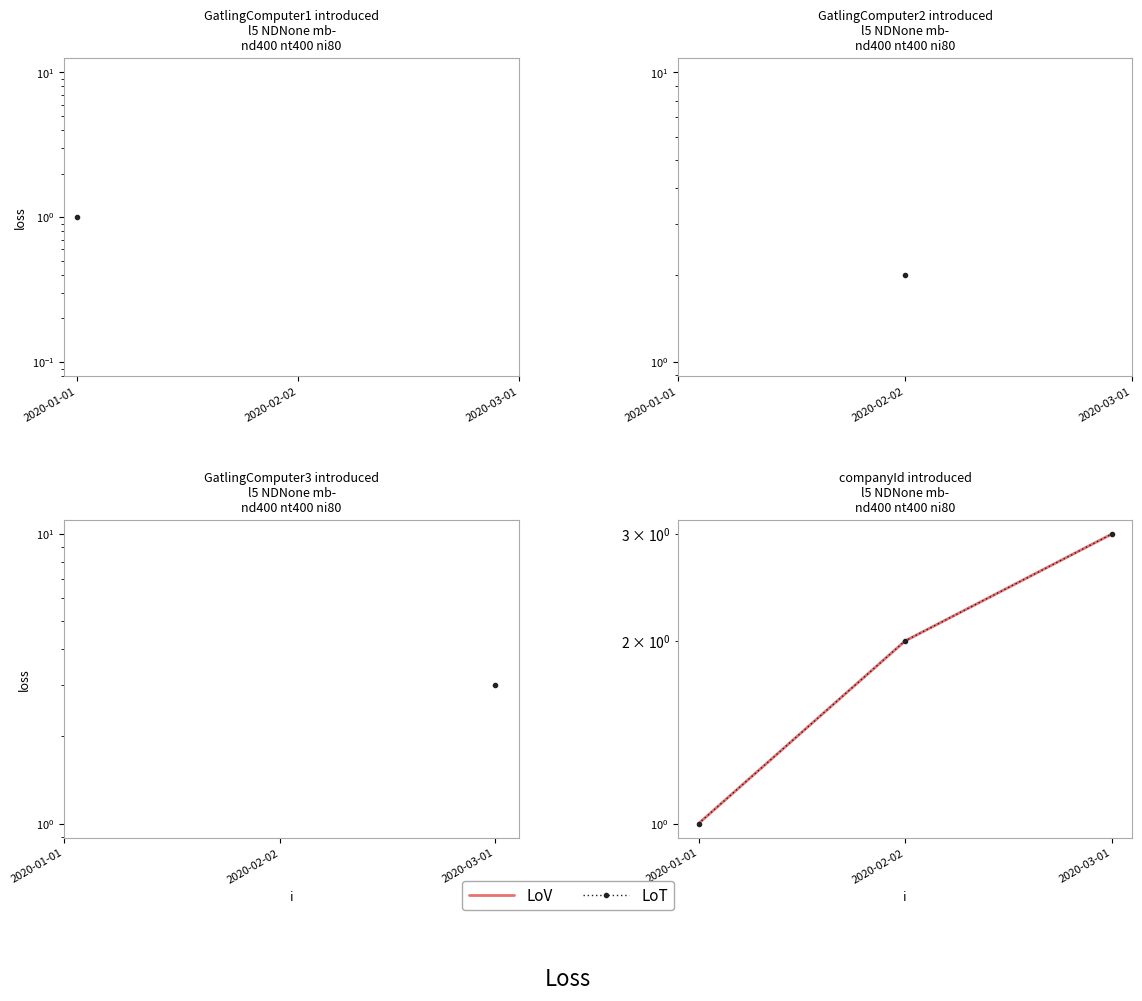

Read the LoV value at 2020-03-01.

3